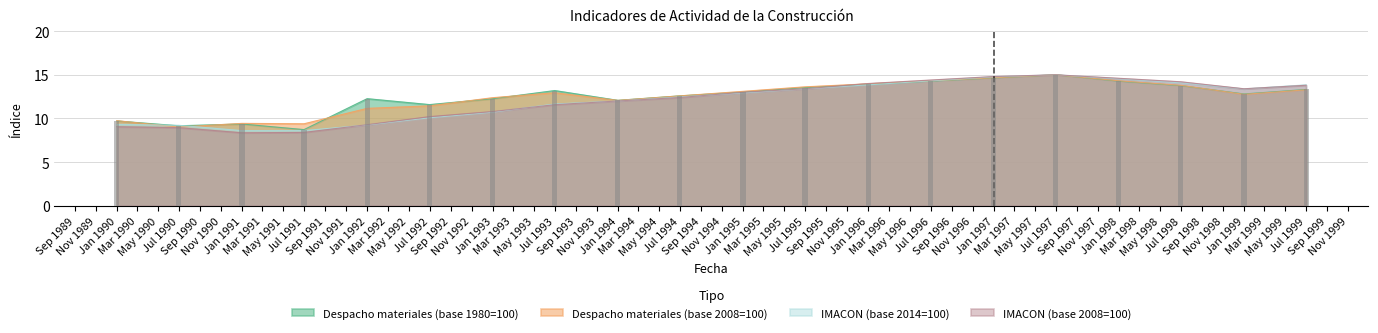

What is the maximum value for IMACON (base 2014=100)?

15.0